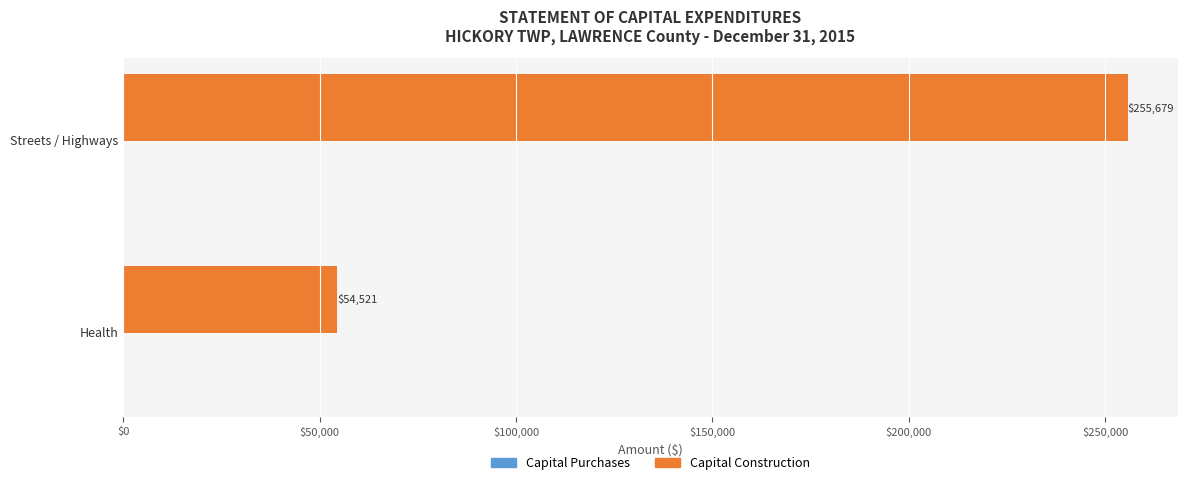

Reading bottom to top, transcribe all the data shown in this chart.

54521	255679